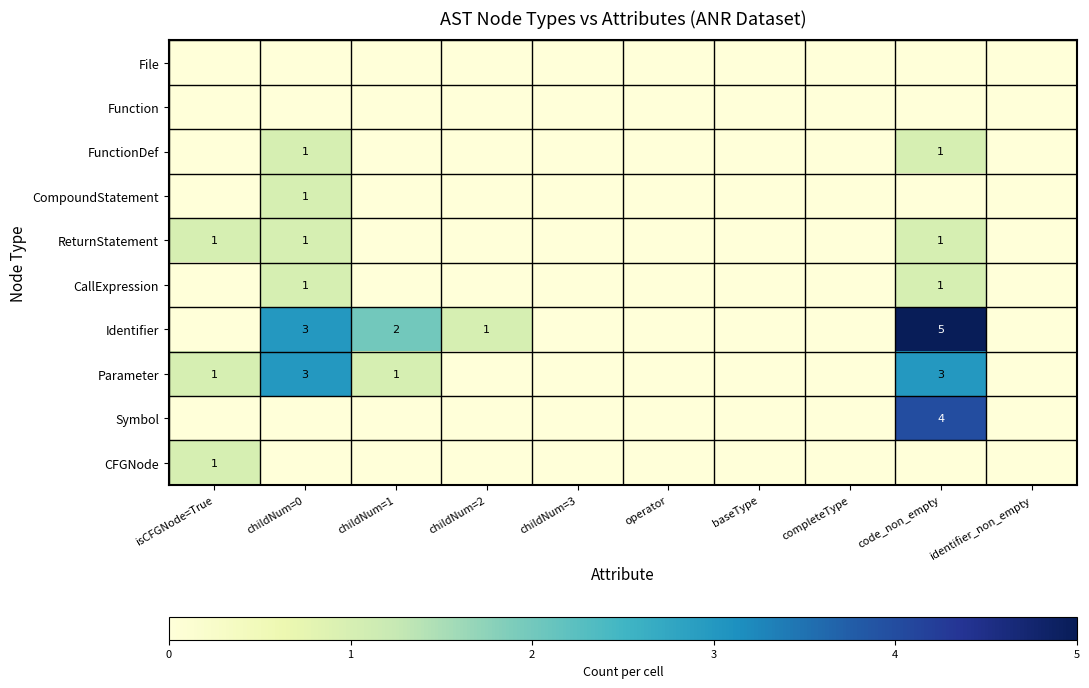

Is it true that CompoundStatement equals 1 at childNum=0?

True